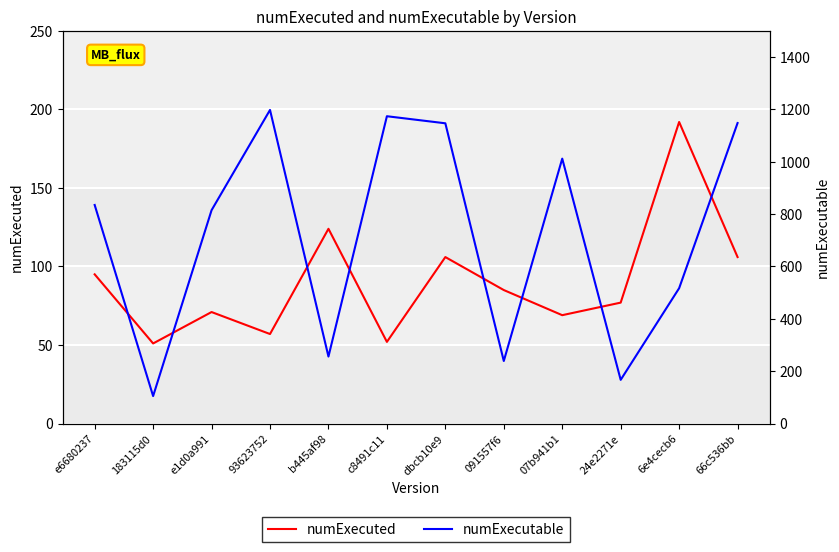

Rank the series by their average value, from lowest to highest.

numExecuted, numExecutable